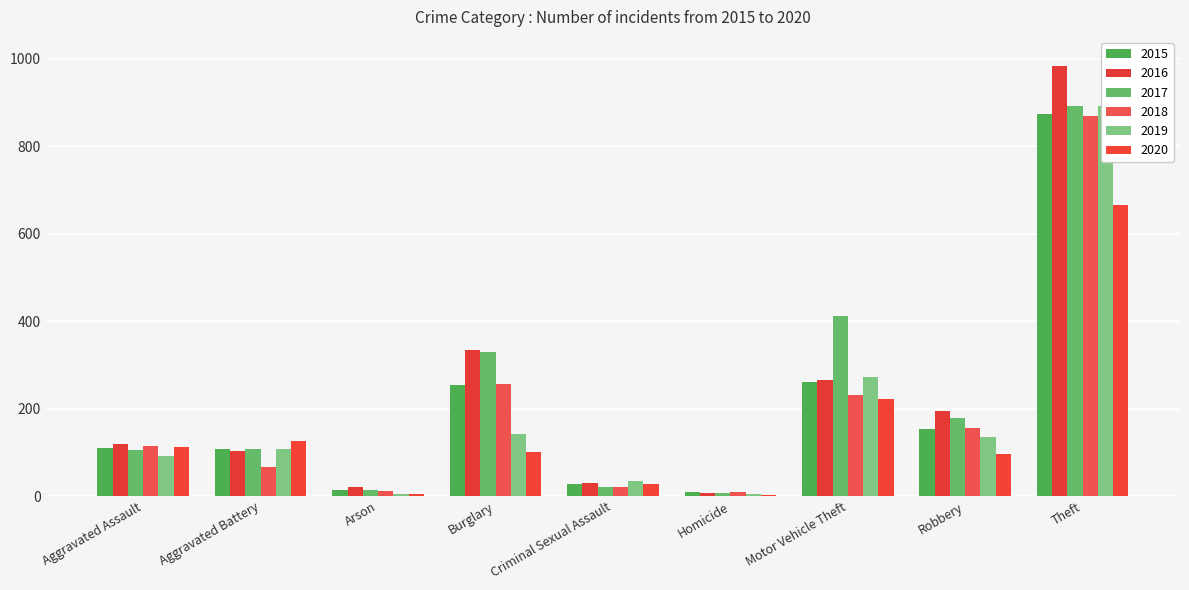

What is the spread (max minus min) of values at Aggravated Battery?

59